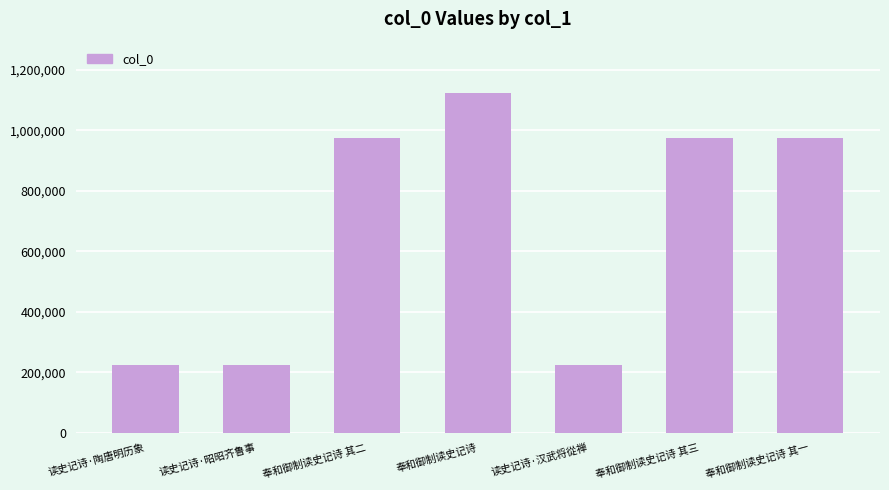

What is the sum of all values?

4731504